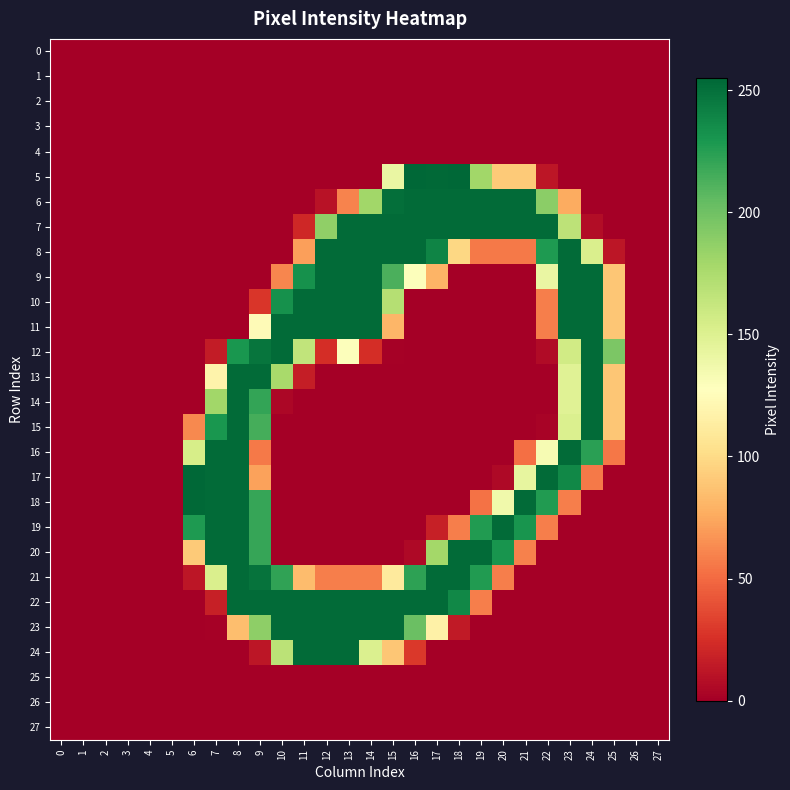

Rank the series by their maximum value, from highest to lowest.

5, 17, 18, 6, 7, 8, 9, 10, 11, 12, 13, 14, 15, 16, 19, 20, 21, 22, 23, 24, 0, 1, 2, 3, 4, 25, 26, 27